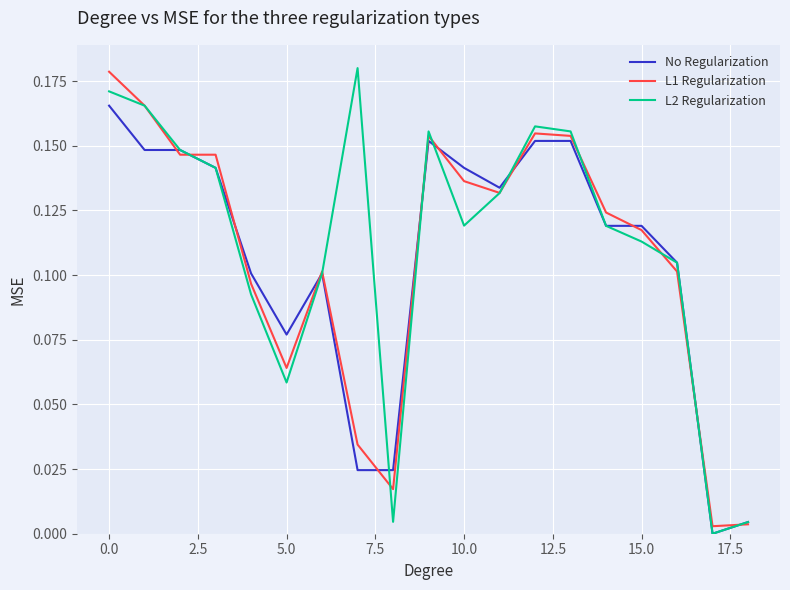

What is the average value of the No Regularization series?

0.1